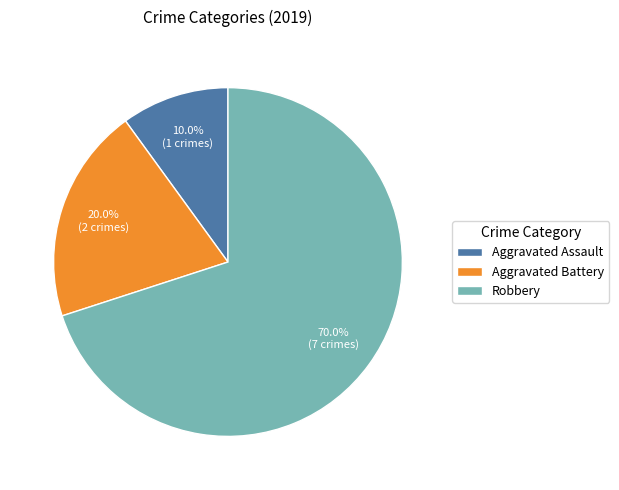

To the nearest percent, what percentage of the pie is Aggravated Assault?

10%